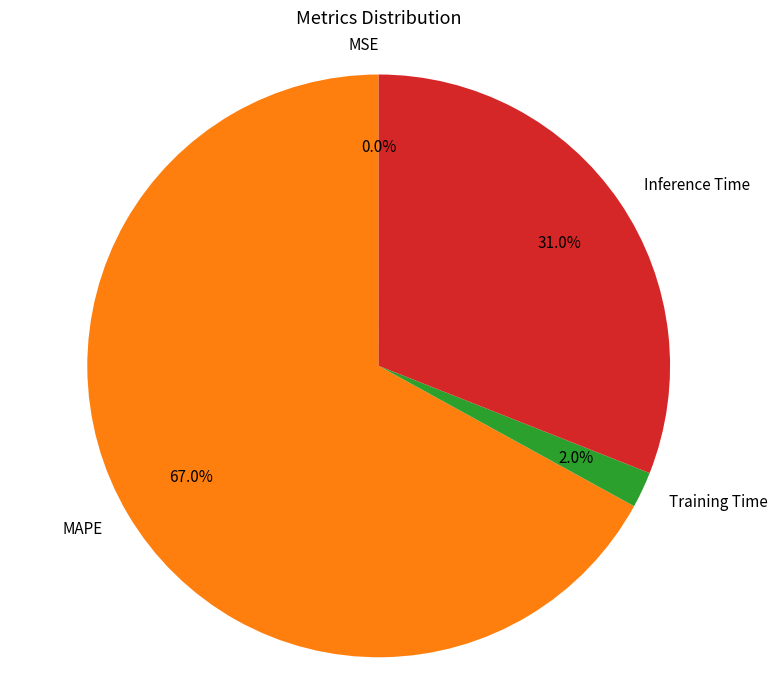

To the nearest percent, what percentage of the pie is MAPE?

67%